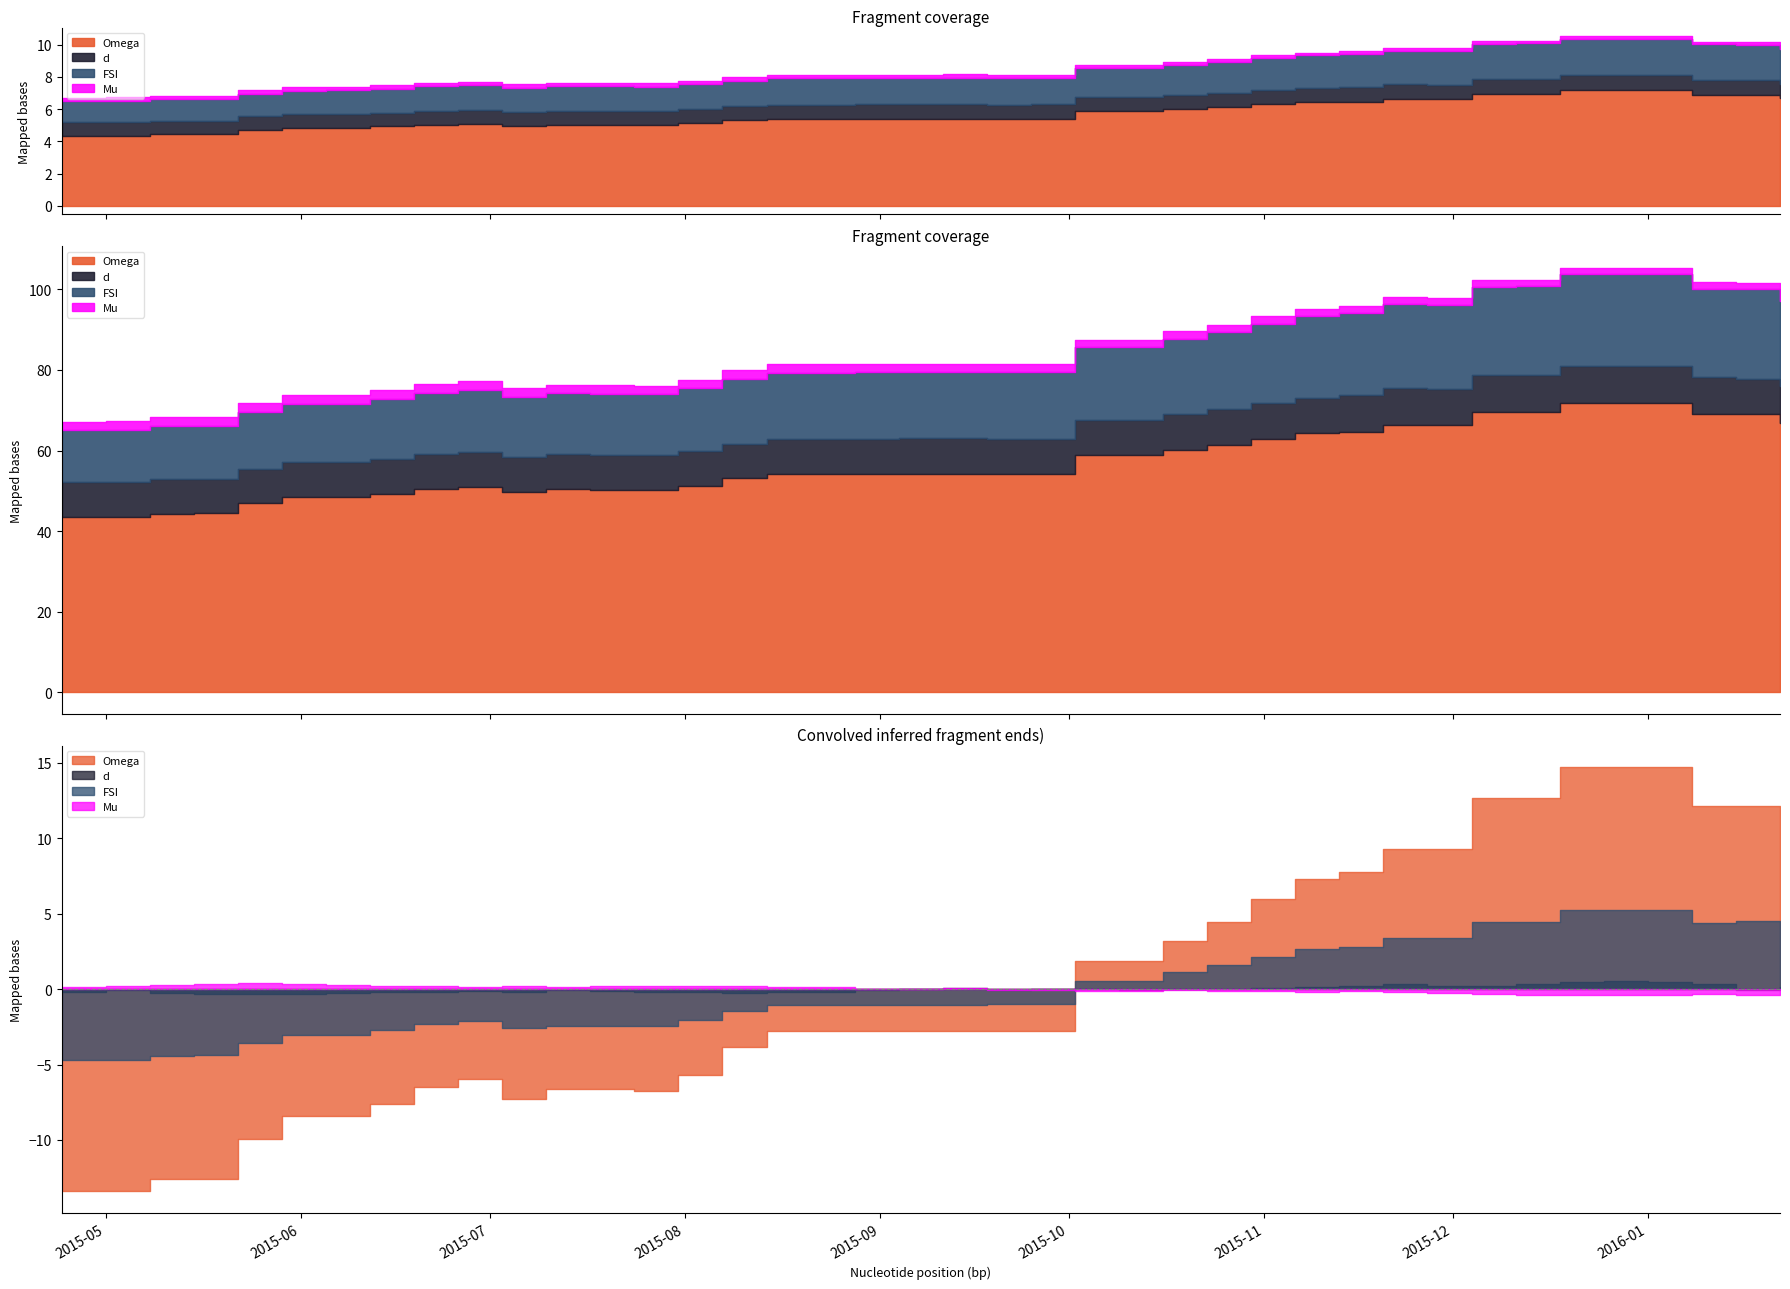

At which category does d reach its first local peak?

2015-05-01